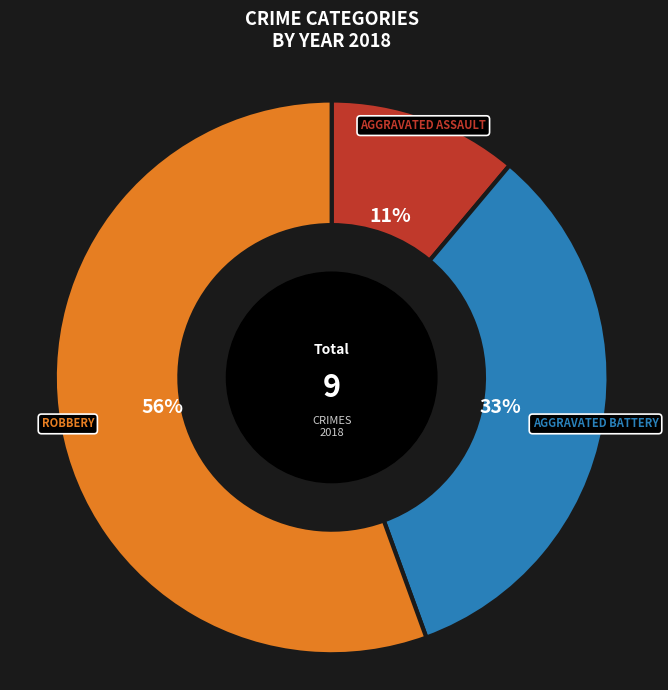

To the nearest percent, what is the average slice percentage?

33%